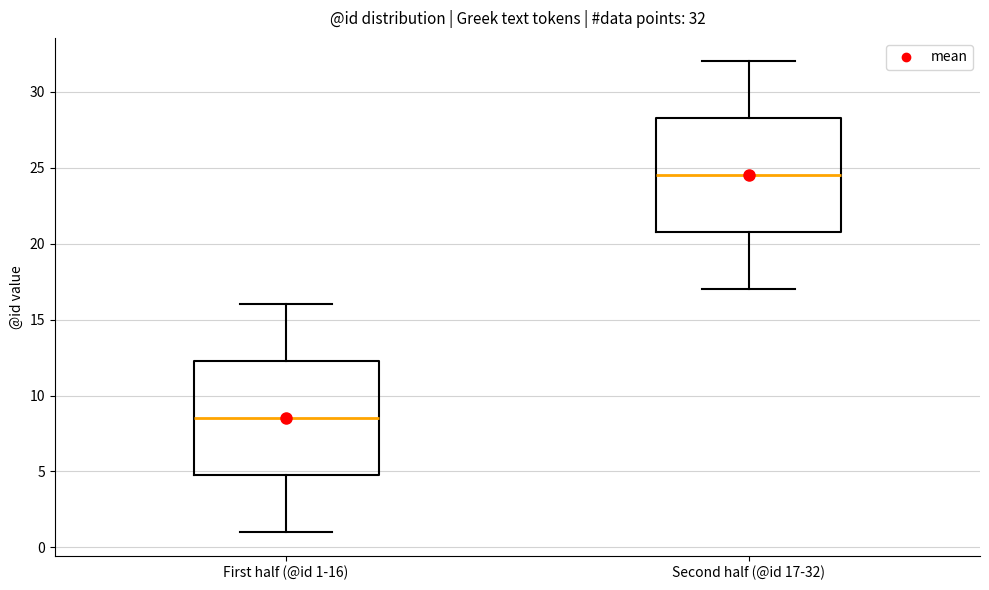

Which box has the lowest median line?

First half (@id 1-16)